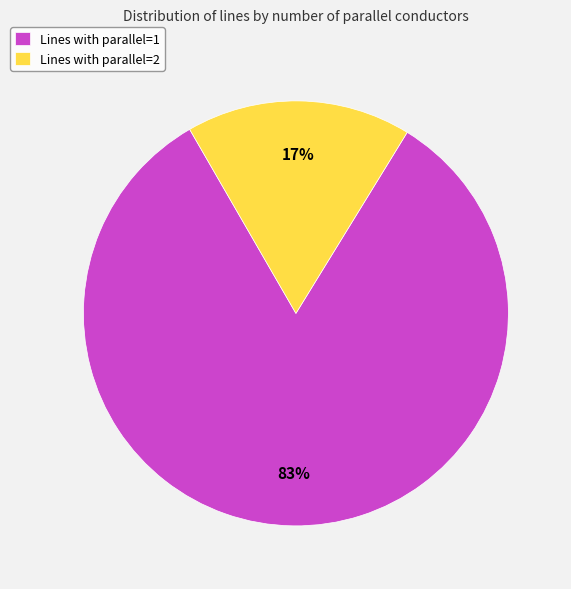

Is the sum of Lines with parallel=1 and Lines with parallel=2 greater than half?

Yes